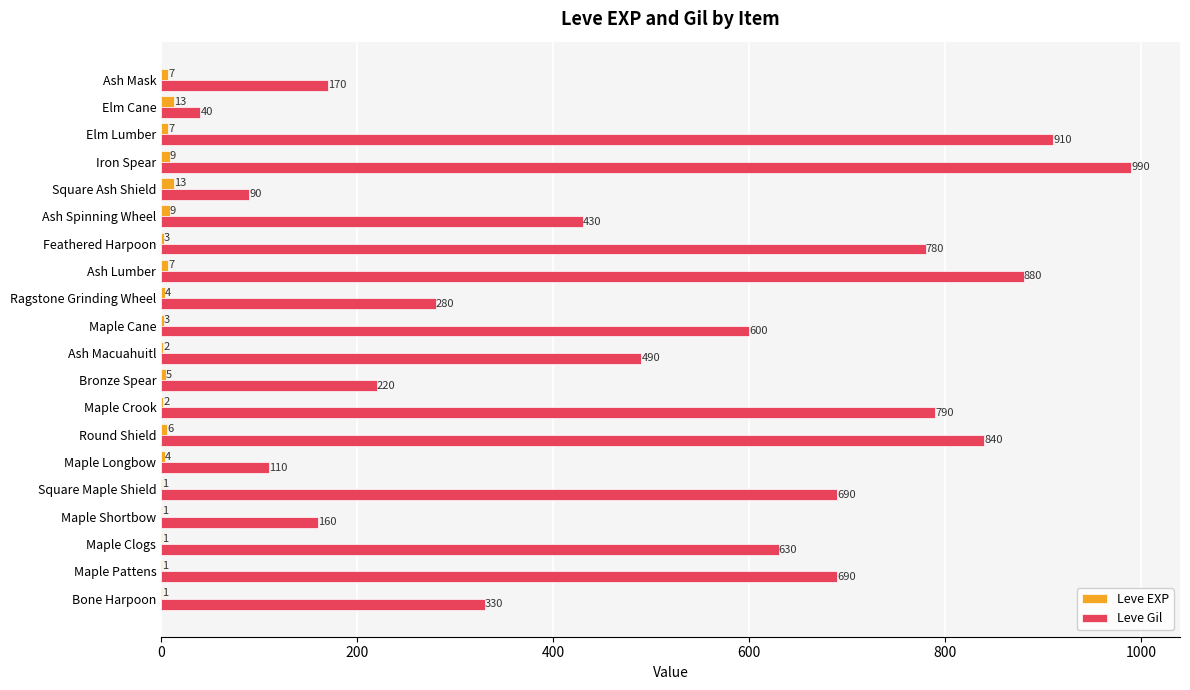

Between Bone Harpoon and Ash Spinning Wheel, which series saw the biggest shift?

Leve Gil